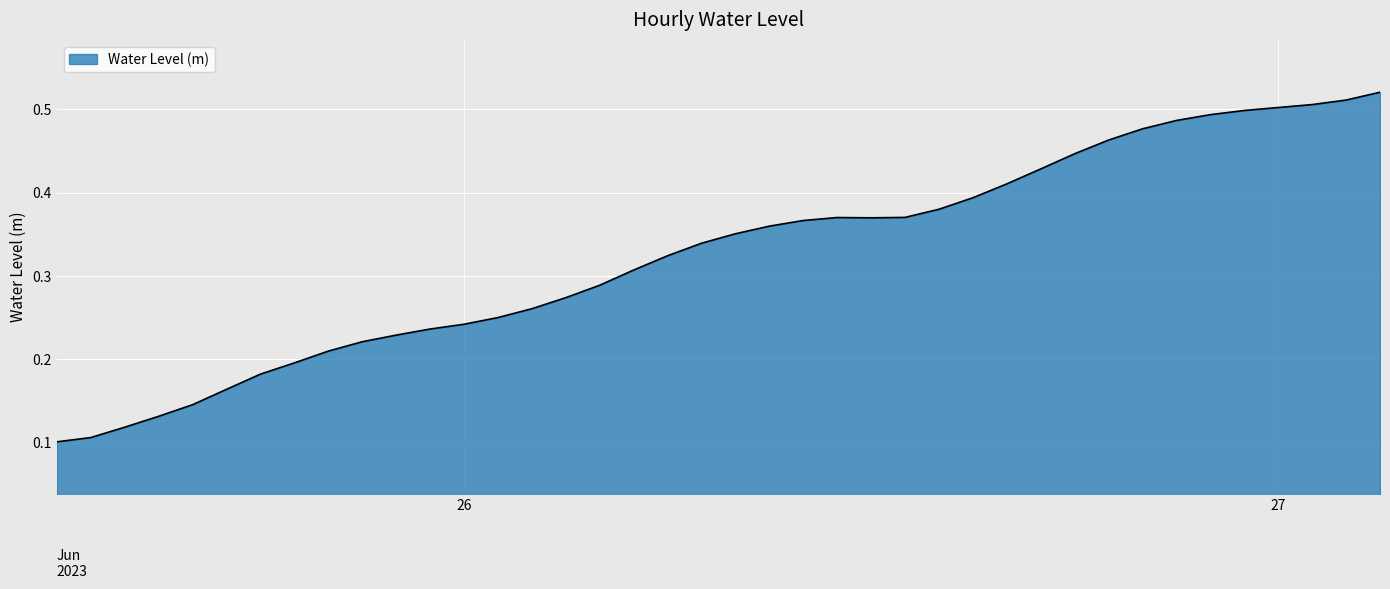

What is the difference between the maximum and minimum values?

0.4